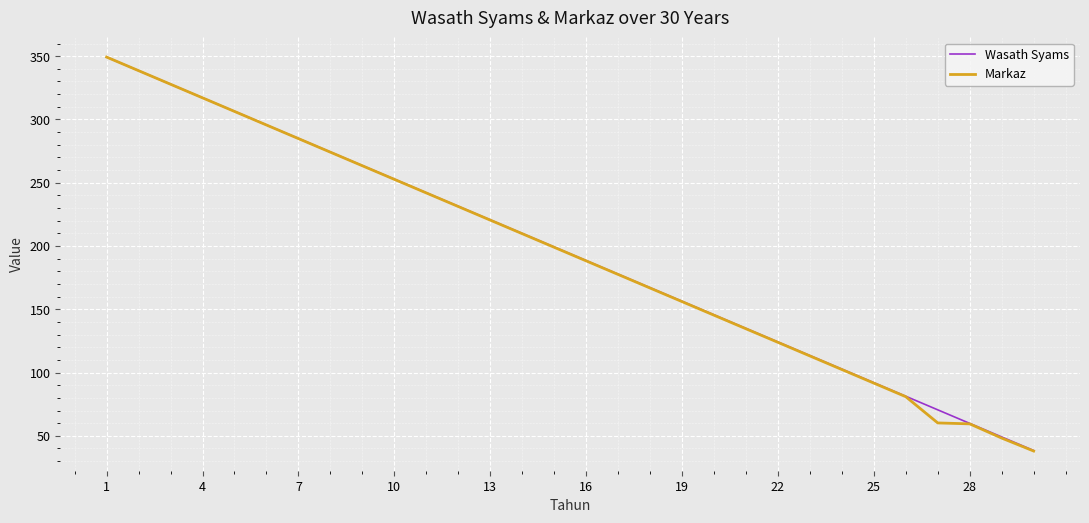

What is the minimum value for Wasath Syams?

38.4